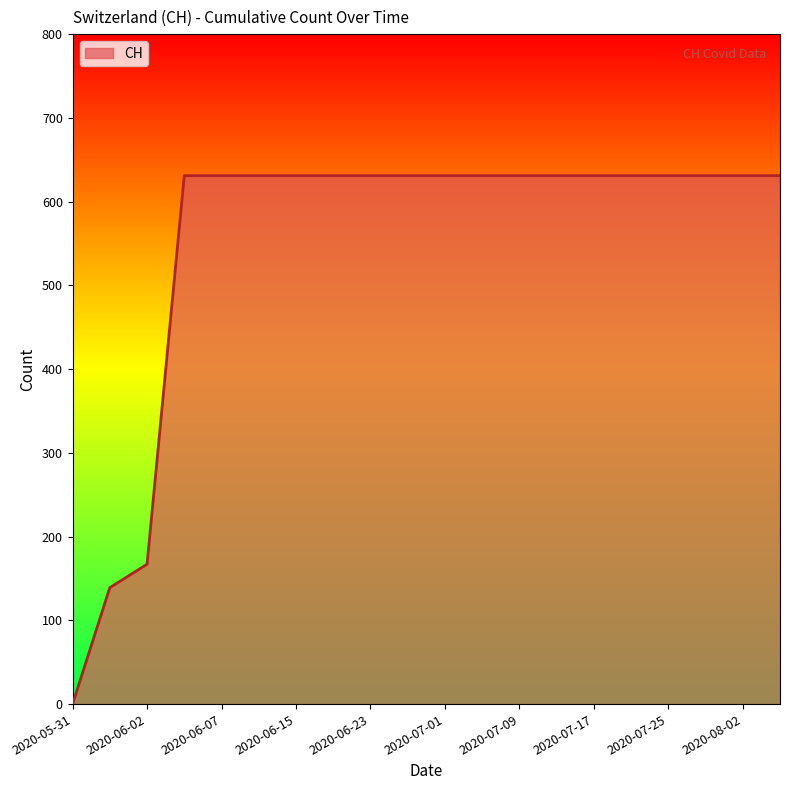

What is the maximum value shown in the chart?

631